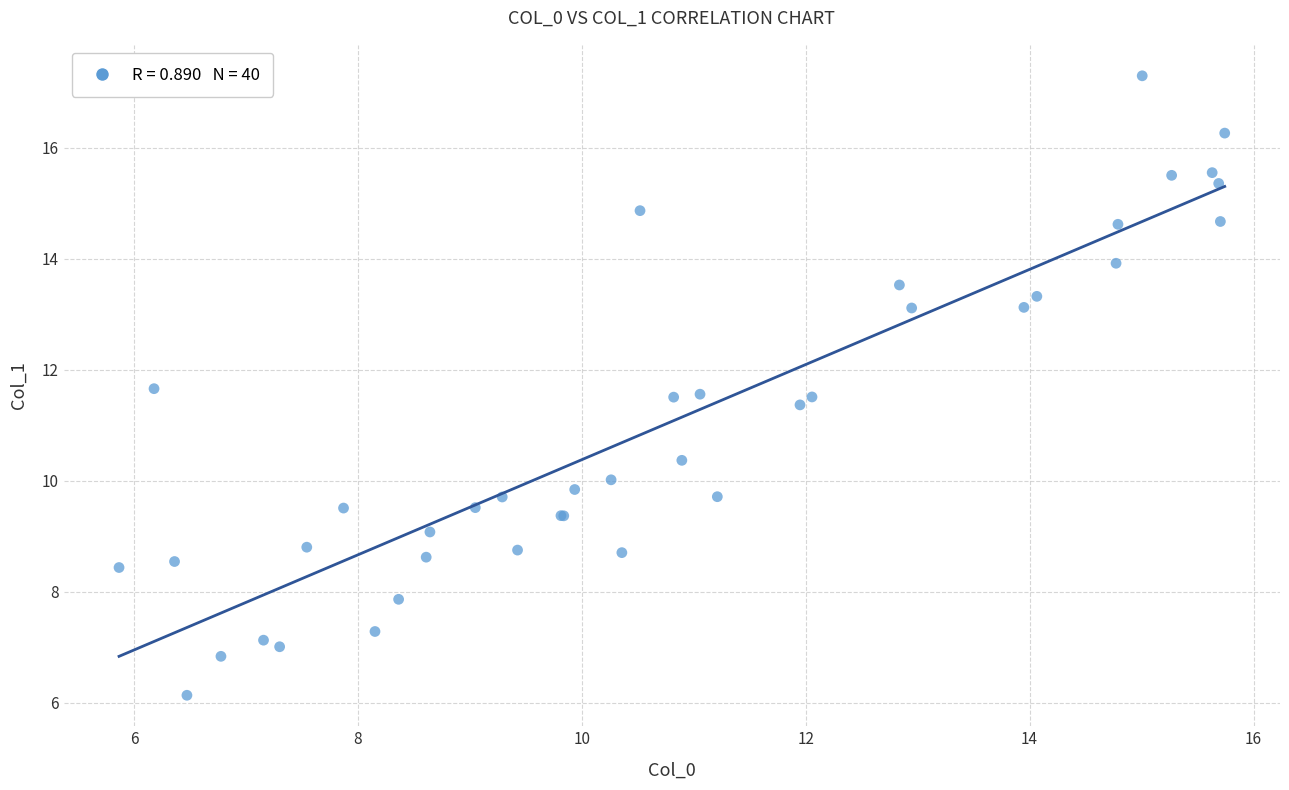

What Y value in the scatter plot is closest to 11?

11.4